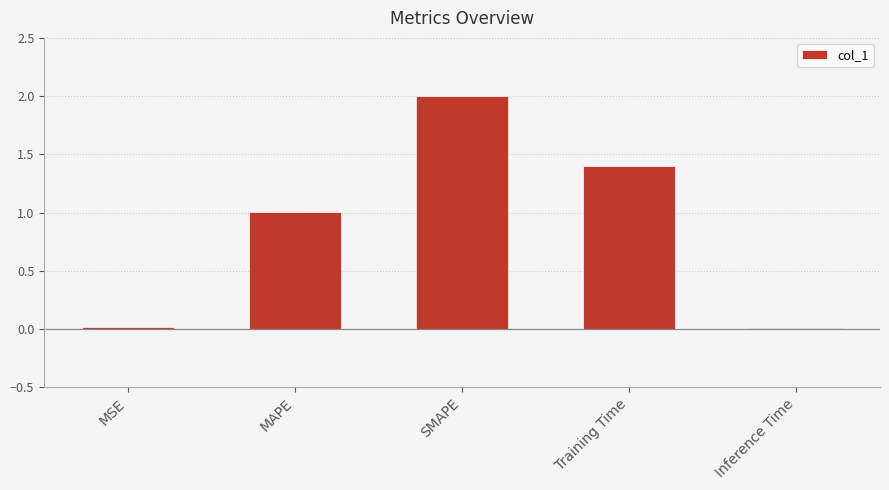

Are the bars grouped side by side (vs. stacked)?

No